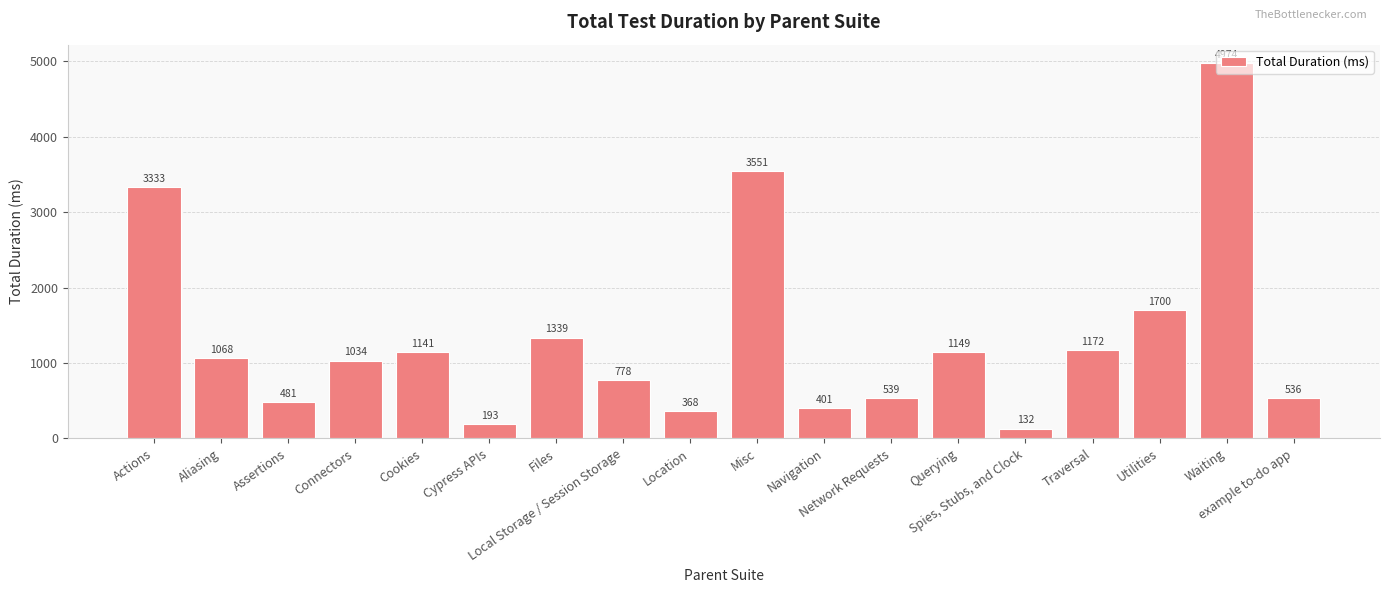

What is the smallest value displayed?

132